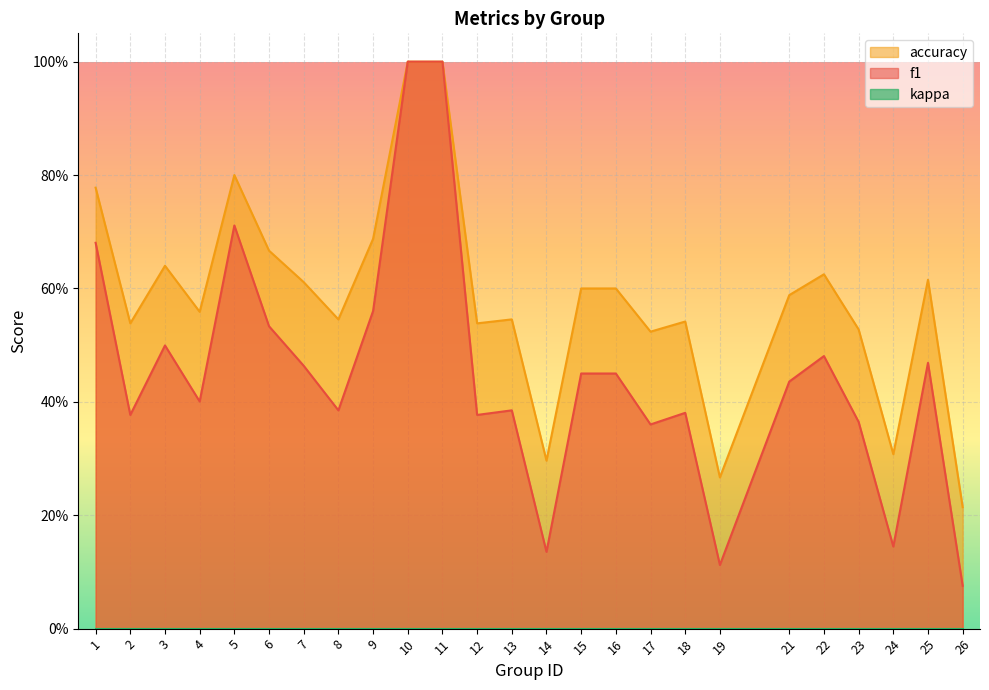

What is the minimum value shown in the chart?

0.1